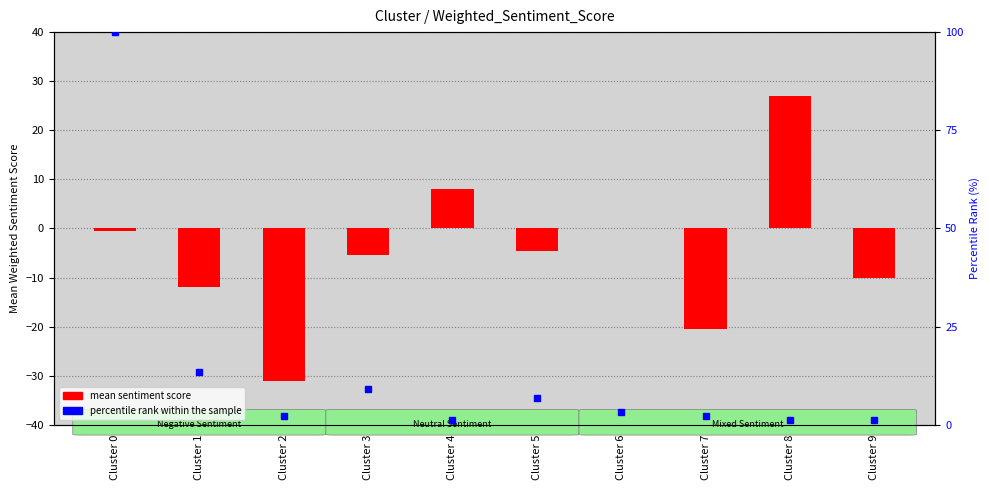

What is the total value across all series at Cluster 2?

-28.8